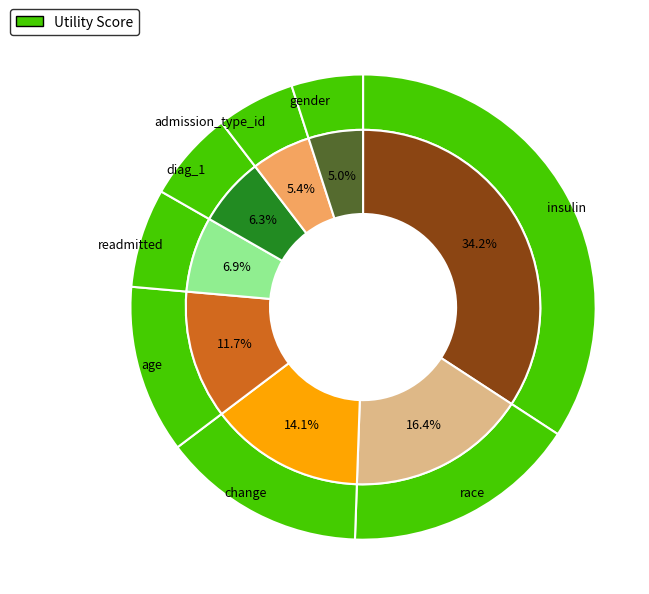

True or false: gender accounts for 5% of the total.

True